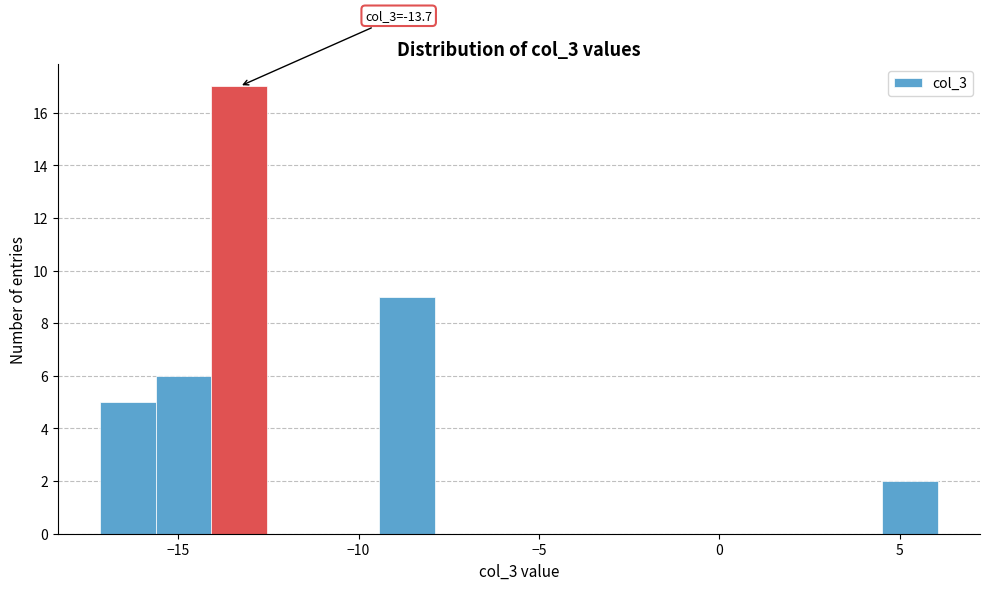

Around what value on the x-axis is the tallest bar? Give the approximate position of its centre, as read against the axis.

-13.5